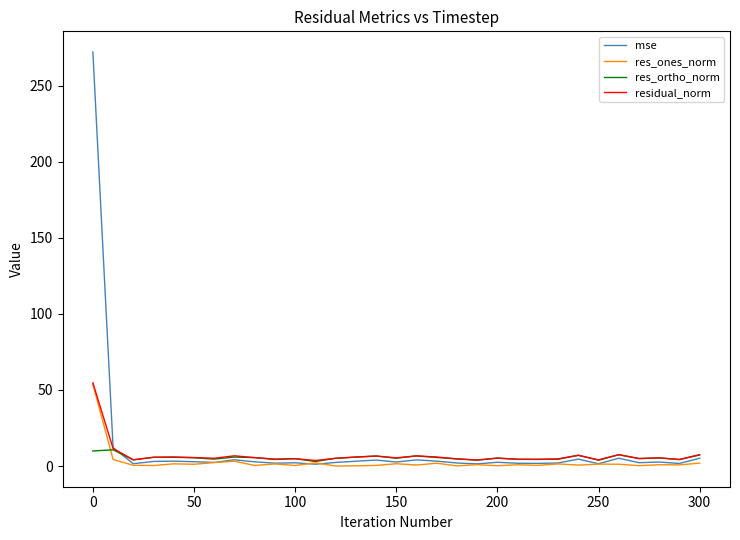

Which series has the largest total across all categories?

mse